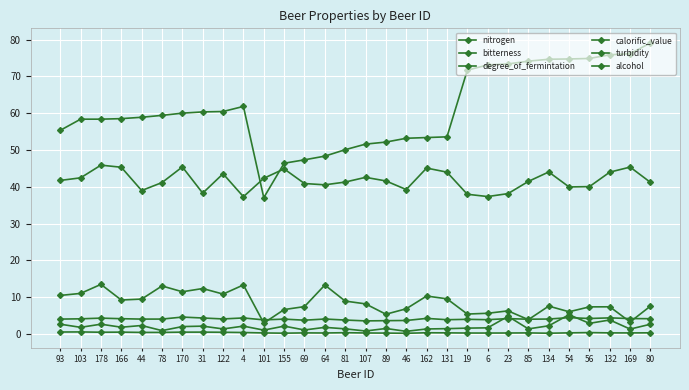

What is the spread (max minus min) of values at 162?

53.1